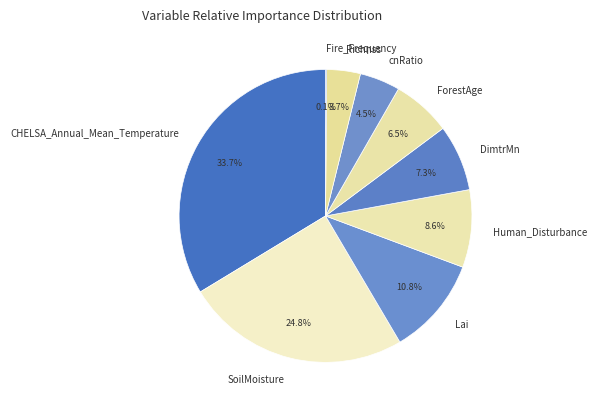

To the nearest percent, what portion does SoilMoisture represent?

25%